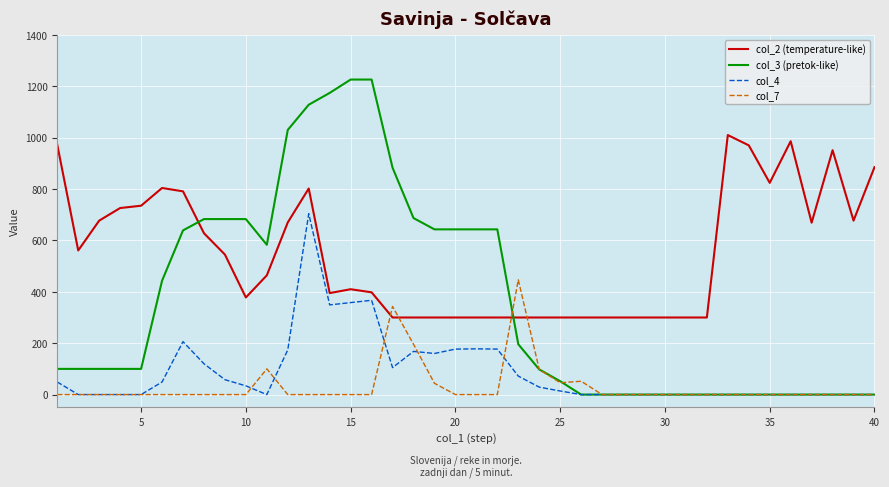

Count the number of categories in the chart.

40